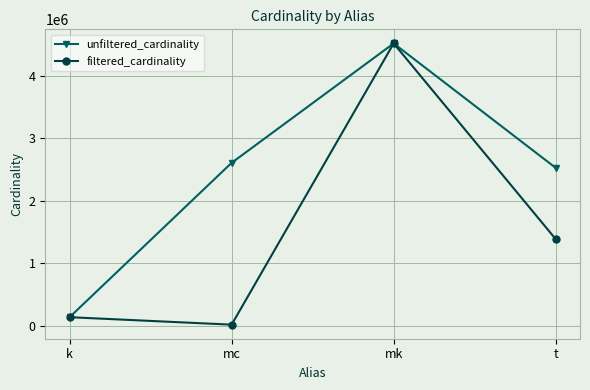

Reading right to left, transcribe all the data shown in this chart.

unfiltered_cardinality: 2528312	4523930	2609129	134170
filtered_cardinality: 1386074	4523930	14439	134170